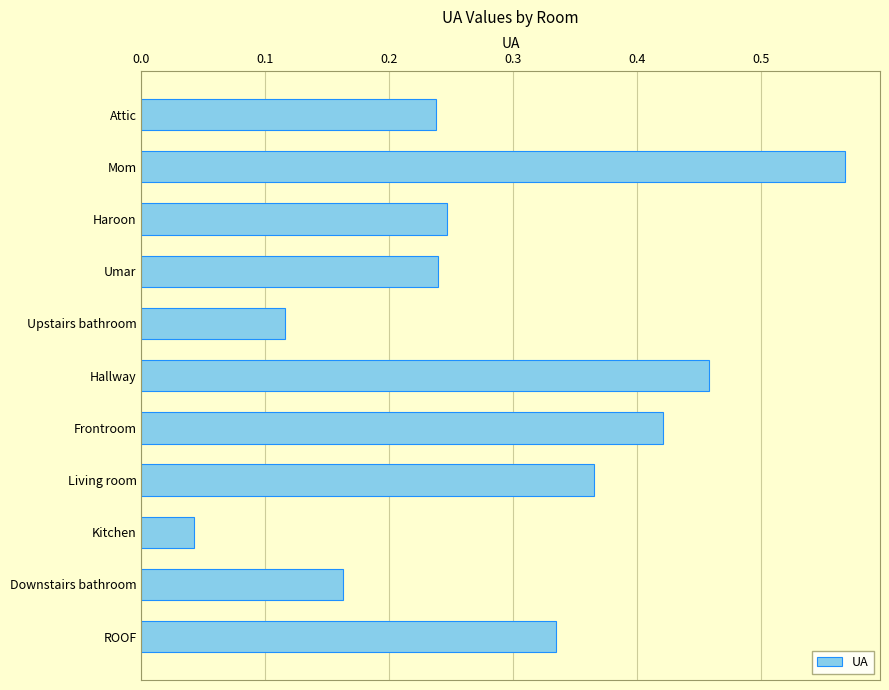

What is the sum of all values?

3.2